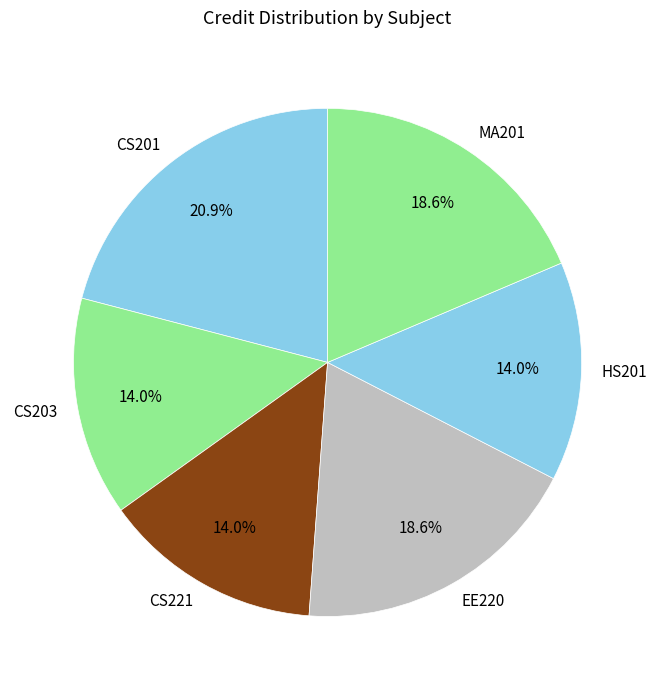

What percentage is the CS201 slice, to the nearest percent?

21%